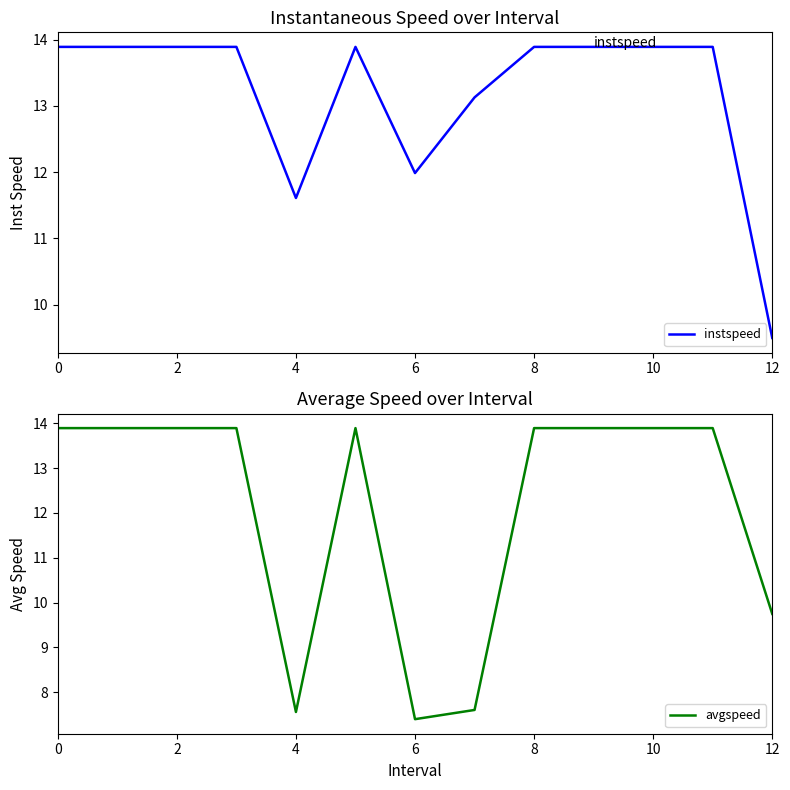

True or false: avgspeed and instspeed intersect in this chart.

False